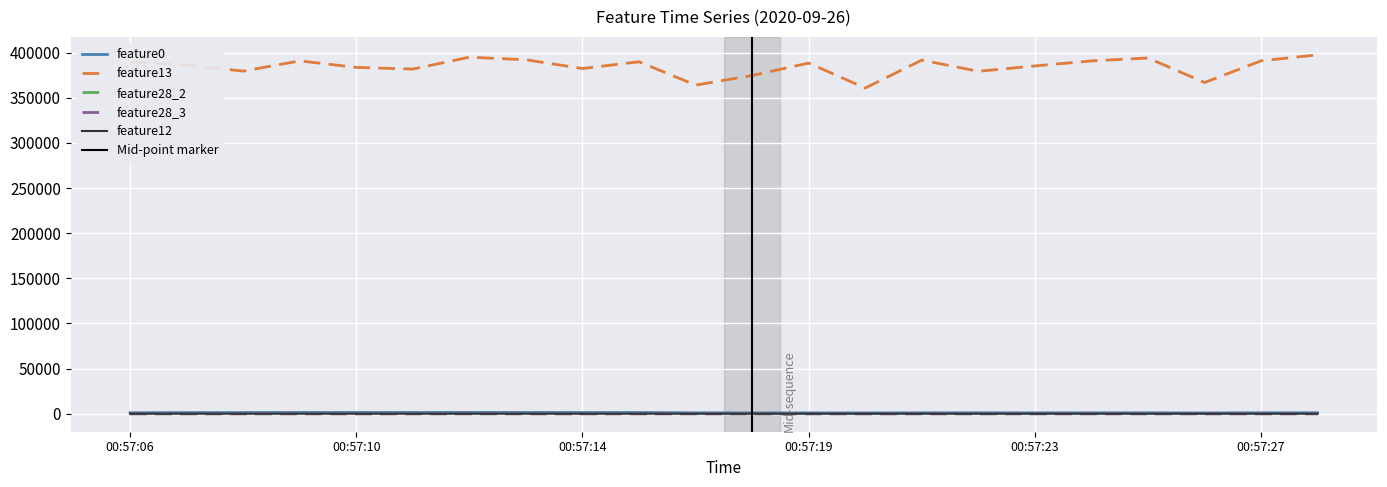

How many lines are shown in the chart?

5